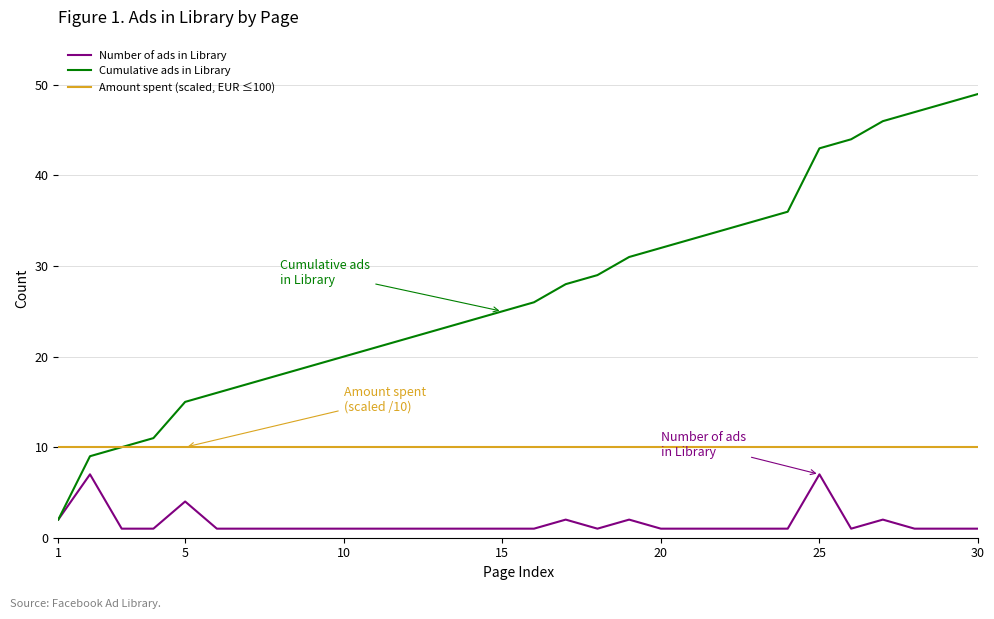

Reading left to right, transcribe all the data shown in this chart.

Number of ads in Library: 2	7	1	1	4	1	1	1	1	1	1	1	1	1	1	1	2	1	2	1	1	1	1	1	7	1	2	1	1	1
Cumulative ads in Library: 2	9	10	11	15	16	17	18	19	20	21	22	23	24	25	26	28	29	31	32	33	34	35	36	43	44	46	47	48	49
Amount spent (scaled, EUR ≤100): 10	10	10	10	10	10	10	10	10	10	10	10	10	10	10	10	10	10	10	10	10	10	10	10	10	10	10	10	10	10